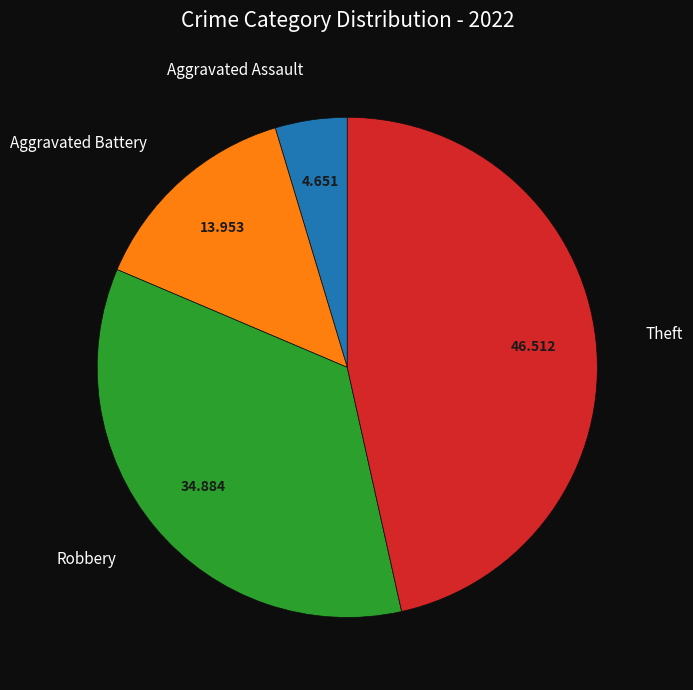

Do Aggravated Battery and Theft together represent more than half of the pie?

Yes